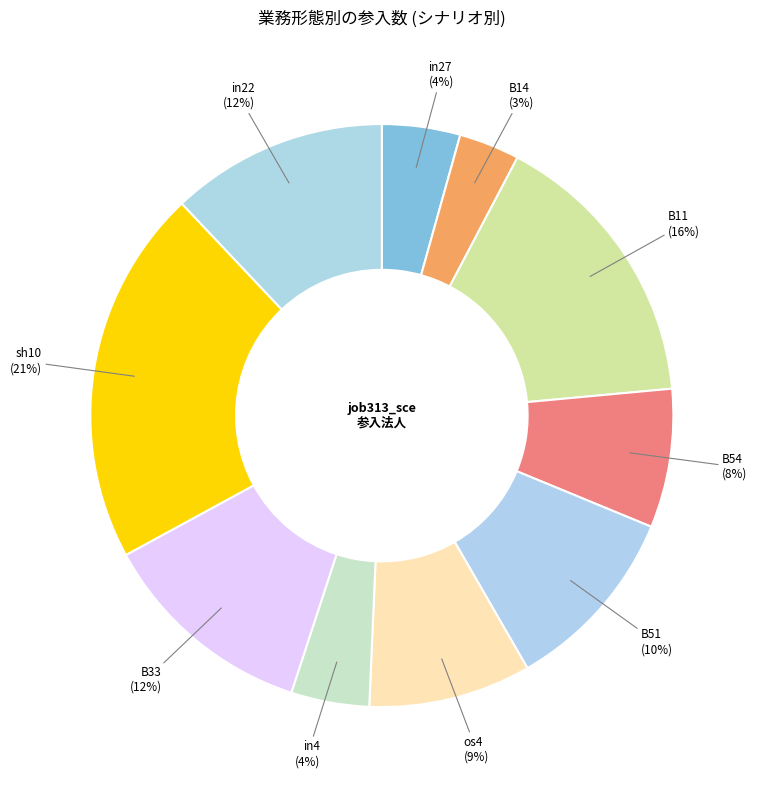

To the nearest percent, what percentage of the pie is in27?

4%